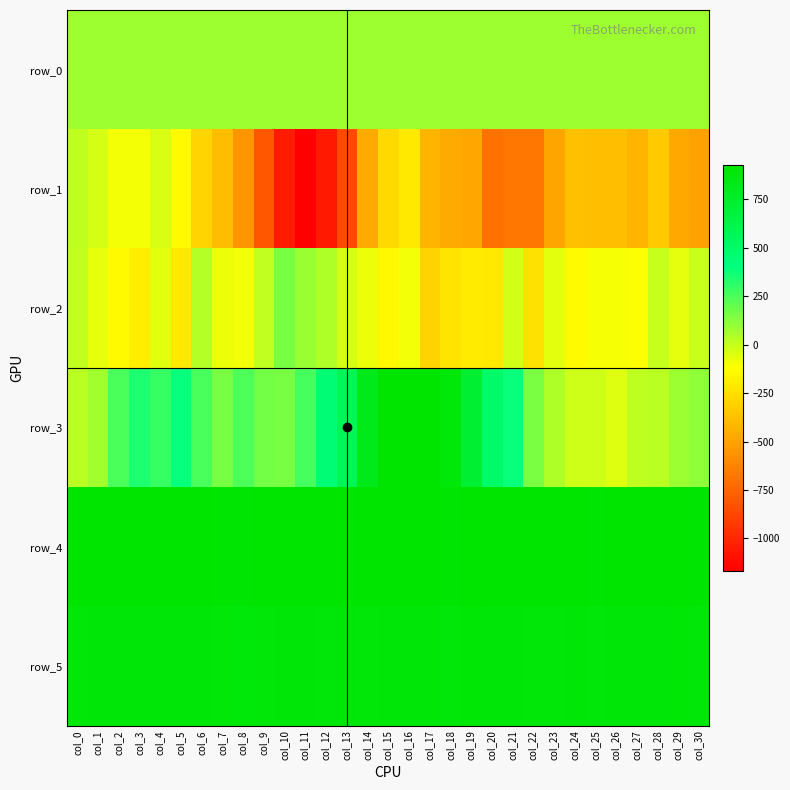

Reading left to right, extract all data points from this chart.

row_0: col_0=78.0	col_1=78.1	col_2=78.1	col_3=78.2	col_4=78.2	col_5=78.3	col_6=78.3	col_7=78.3	col_8=78.4	col_9=78.4	col_10=78.5	col_11=78.5	col_12=78.6	col_13=78.6	col_14=78.7	col_15=78.7	col_16=78.8	col_17=78.9	col_18=78.9	col_19=78.9	col_20=79.0	col_21=79.0	col_22=79.1	col_23=79.1	col_24=79.2	col_25=79.2	col_26=79.2	col_27=79.3	col_28=79.3	col_29=79.4	col_30=79.4
row_1: col_0=14.0	col_1=-31.0	col_2=-96.0	col_3=-97.0	col_4=-40.0	col_5=-137.0	col_6=-295.0	col_7=-389.0	col_8=-548.0	col_9=-809.0	col_10=-1051.0	col_11=-1166.0	col_12=-1058.0	col_13=-857.0	col_14=-465.0	col_15=-272.0	col_16=-207.0	col_17=-423.0	col_18=-466.0	col_19=-480.0	col_20=-698.0	col_21=-673.0	col_22=-675.0	col_23=-486.0	col_24=-375.0	col_25=-379.0	col_26=-379.0	col_27=-422.0	col_28=-333.0	col_29=-473.0	col_30=-501.0
row_2: col_0=5.0	col_1=-72.0	col_2=-136.0	col_3=-188.0	col_4=-59.0	col_5=-206.0	col_6=32.0	col_7=-82.0	col_8=-93.0	col_9=11.0	col_10=156.0	col_11=87.0	col_12=47.0	col_13=-31.0	col_14=-79.0	col_15=-146.0	col_16=-93.0	col_17=-296.0	col_18=-226.0	col_19=-198.0	col_20=-207.0	col_21=-28.0	col_22=-241.0	col_23=-66.0	col_24=-139.0	col_25=-102.0	col_26=-100.0	col_27=-112.0	col_28=-3.0	col_29=-70.0	col_30=-9.0
row_3: col_0=23.0	col_1=71.0	col_2=252.0	col_3=343.0	col_4=291.0	col_5=388.0	col_6=253.0	col_7=156.0	col_8=246.0	col_9=168.0	col_10=155.0	col_11=264.0	col_12=447.0	col_13=575.0	col_14=816.0	col_15=923.0	col_16=923.0	col_17=919.0	col_18=881.0	col_19=715.0	col_20=497.0	col_21=385.0	col_22=152.0	col_23=46.0	col_24=-20.0	col_25=-19.0	col_26=-54.0	col_27=13.0	col_28=23.0	col_29=83.0	col_30=110.0
row_4: col_0=923.0	col_1=926.0	col_2=924.0	col_3=924.0	col_4=924.0	col_5=926.0	col_6=925.0	col_7=918.0	col_8=917.0	col_9=923.0	col_10=925.0	col_11=925.0	col_12=919.0	col_13=917.0	col_14=923.0	col_15=925.0	col_16=922.0	col_17=924.0	col_18=918.0	col_19=921.0	col_20=923.0	col_21=926.0	col_22=920.0	col_23=920.0	col_24=920.0	col_25=917.0	col_26=919.0	col_27=922.0	col_28=923.0	col_29=927.0	col_30=914.0
row_5: col_0=890.0	col_1=896.0	col_2=892.0	col_3=894.0	col_4=893.0	col_5=894.0	col_6=893.0	col_7=889.0	col_8=882.0	col_9=890.0	col_10=895.0	col_11=894.0	col_12=885.0	col_13=893.0	col_14=889.0	col_15=893.0	col_16=894.0	col_17=894.0	col_18=883.0	col_19=899.0	col_20=895.0	col_21=895.0	col_22=888.0	col_23=888.0	col_24=894.0	col_25=885.0	col_26=892.0	col_27=891.0	col_28=891.0	col_29=900.0	col_30=888.0